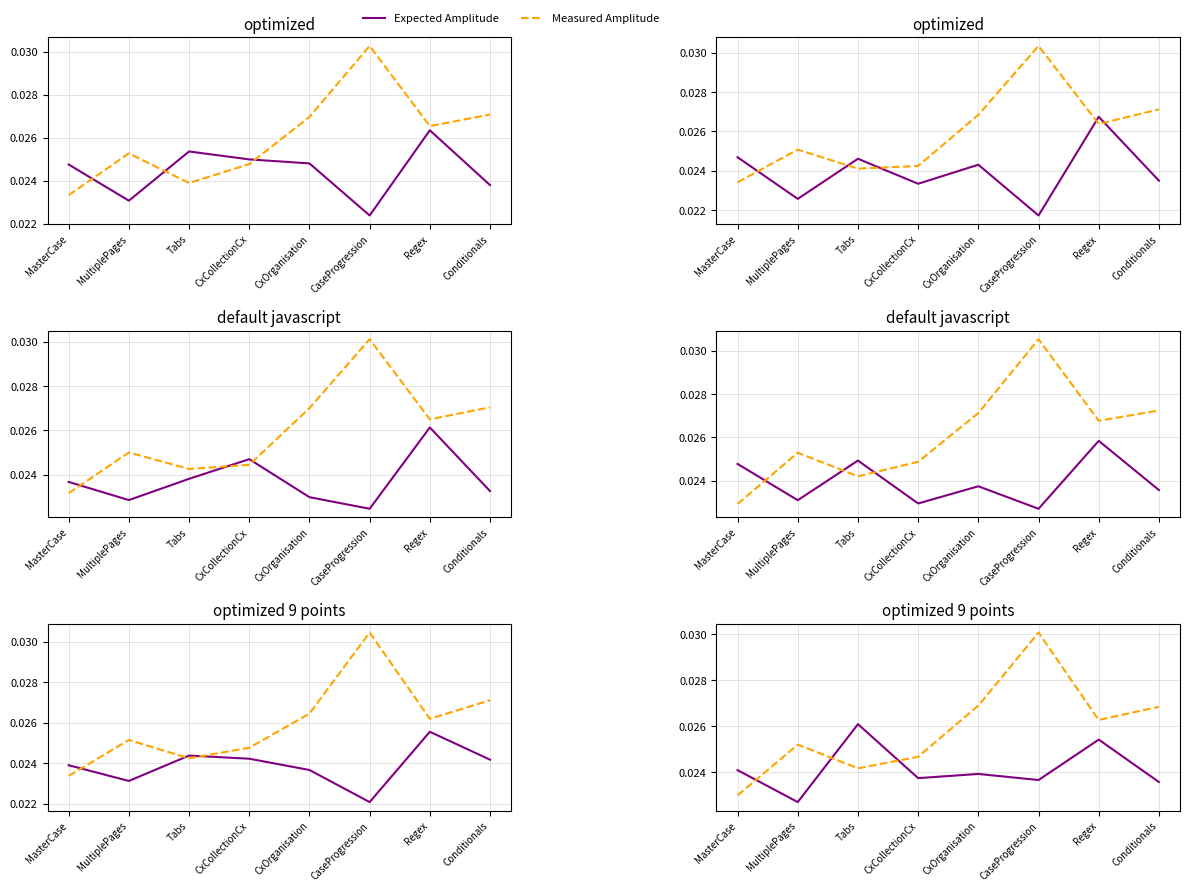

What is the label of the 4th point from the left?

CxCollectionCx